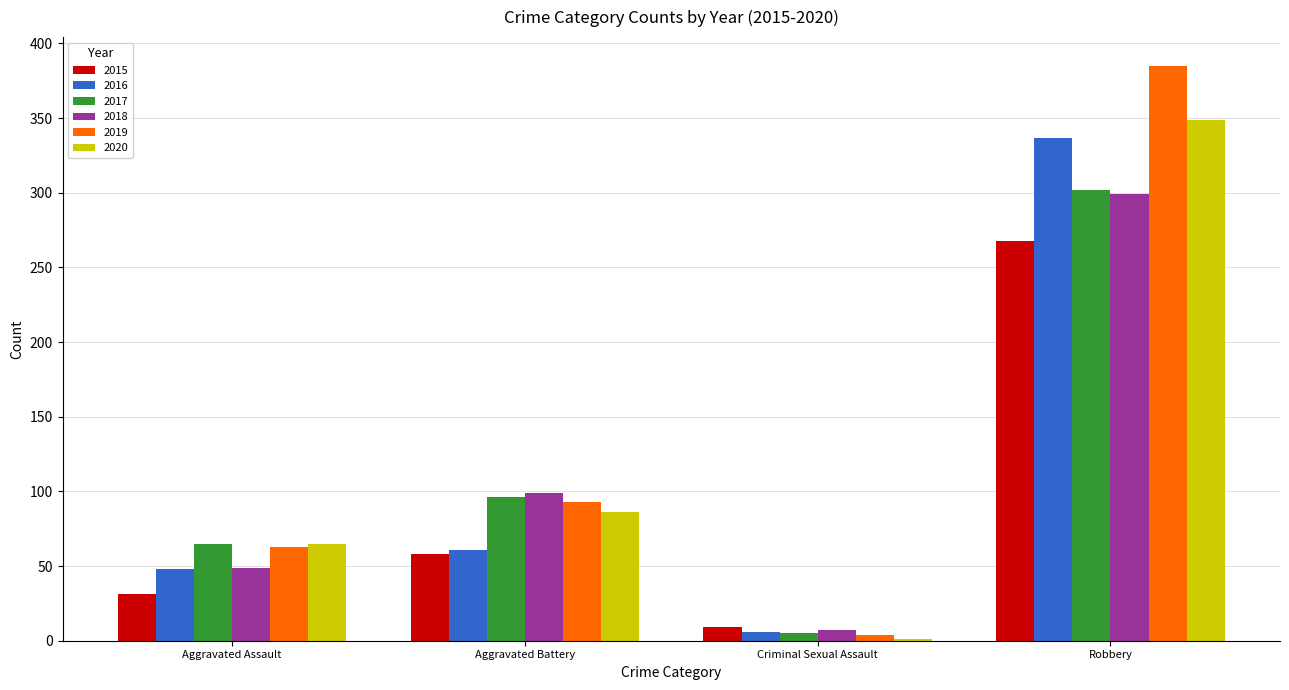

What is the approximate value of 2015 at Aggravated Assault?

31